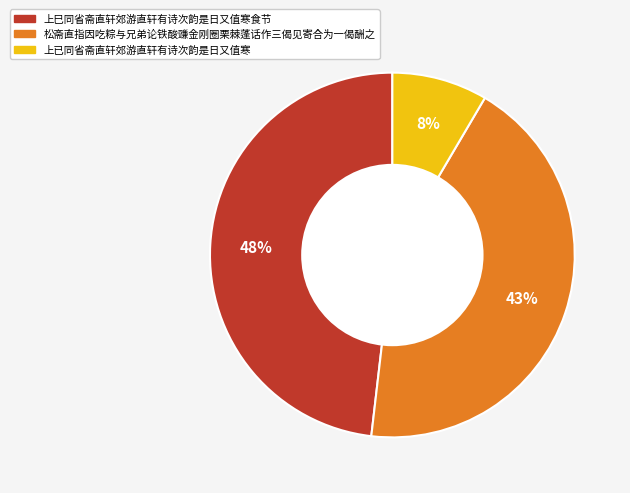

Approximately how many times larger is the value at 松斋直指因吃粽与兄弟论铁酸豏金刚圈栗棘蓬话作三偈见寄合为一偈酬之 compared to 上巳同省斋直轩郊游直轩有诗次韵是日又值寒食节?

0.9